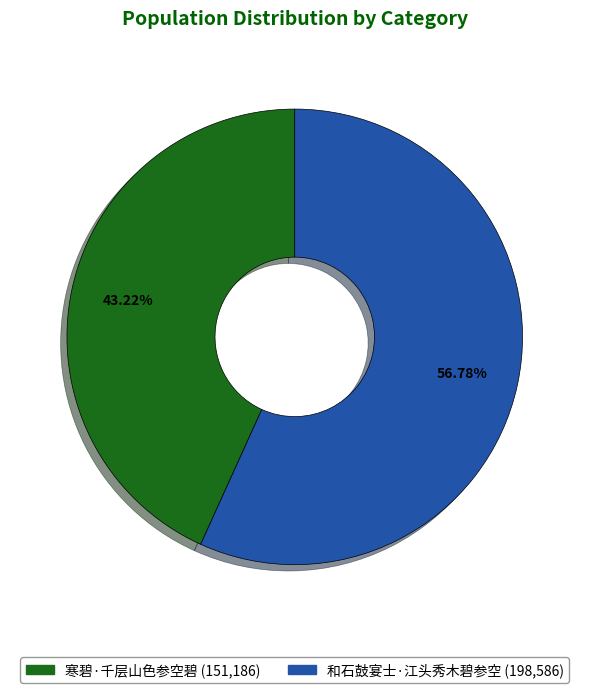

What is the largest slice in the pie chart?

和石鼓宴士·江头秀木碧参空